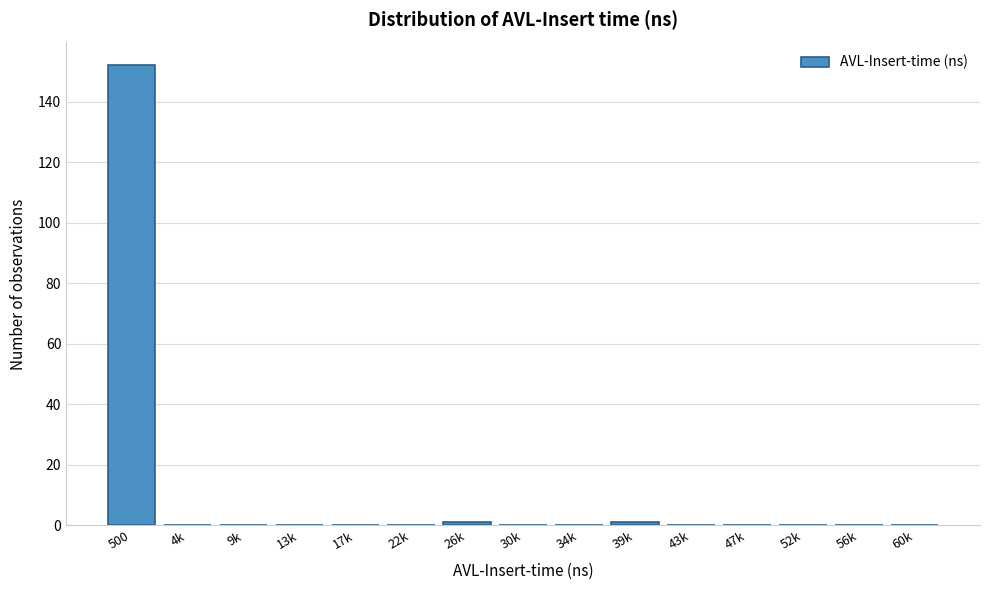

Reading right to left, extract all data points from this chart.

60k=0	56k=0	52k=0	47k=0	43k=0	39k=1	34k=0	30k=0	26k=1	22k=0	17k=0	13k=0	9k=0	4k=0	500=152